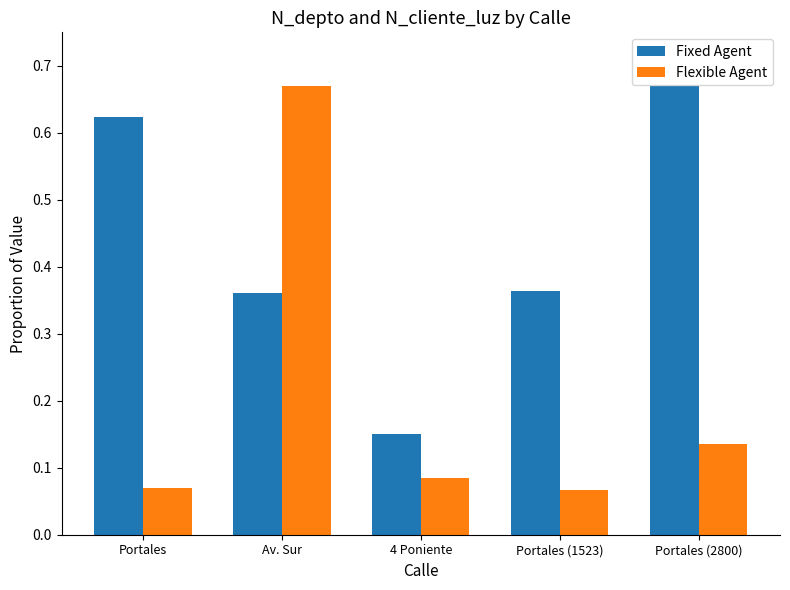

How many Flexible Agent values are between 0 and 1?

5